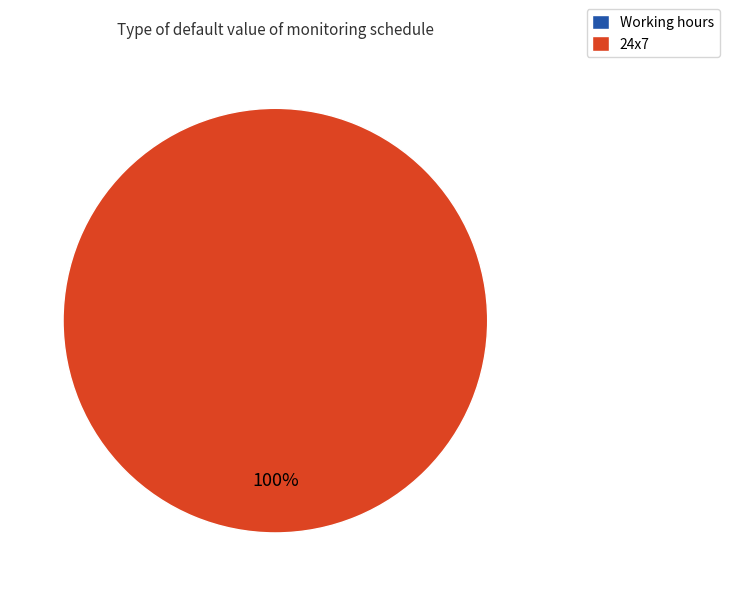

Count the number of slices in the pie.

2